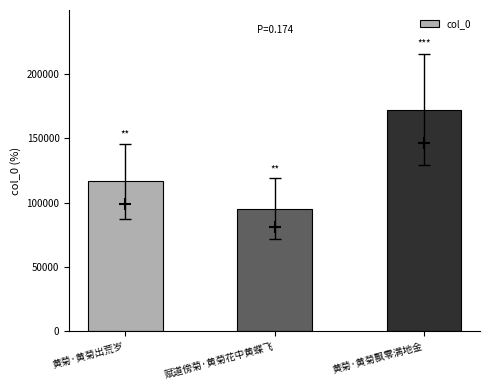

How many values are between 95229 and 171947?

3